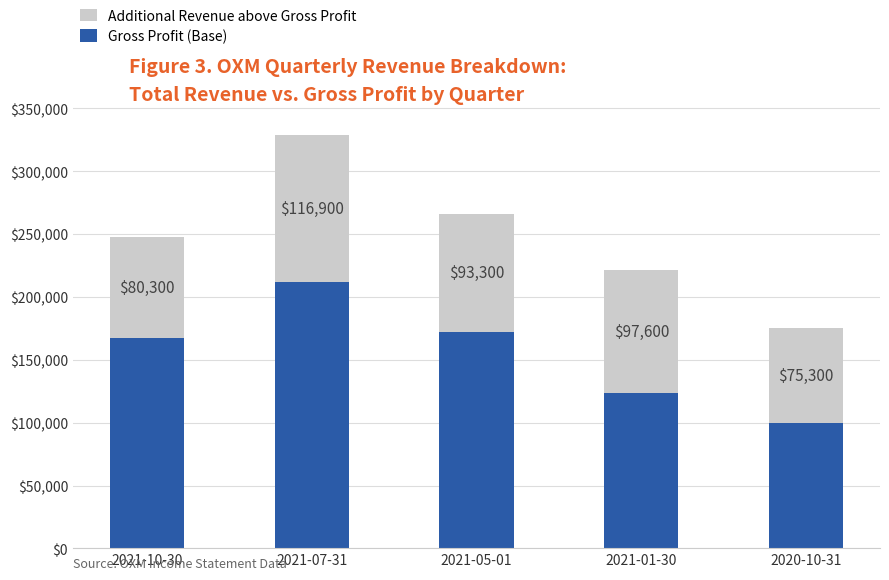

Count the number of data series in this chart.

2